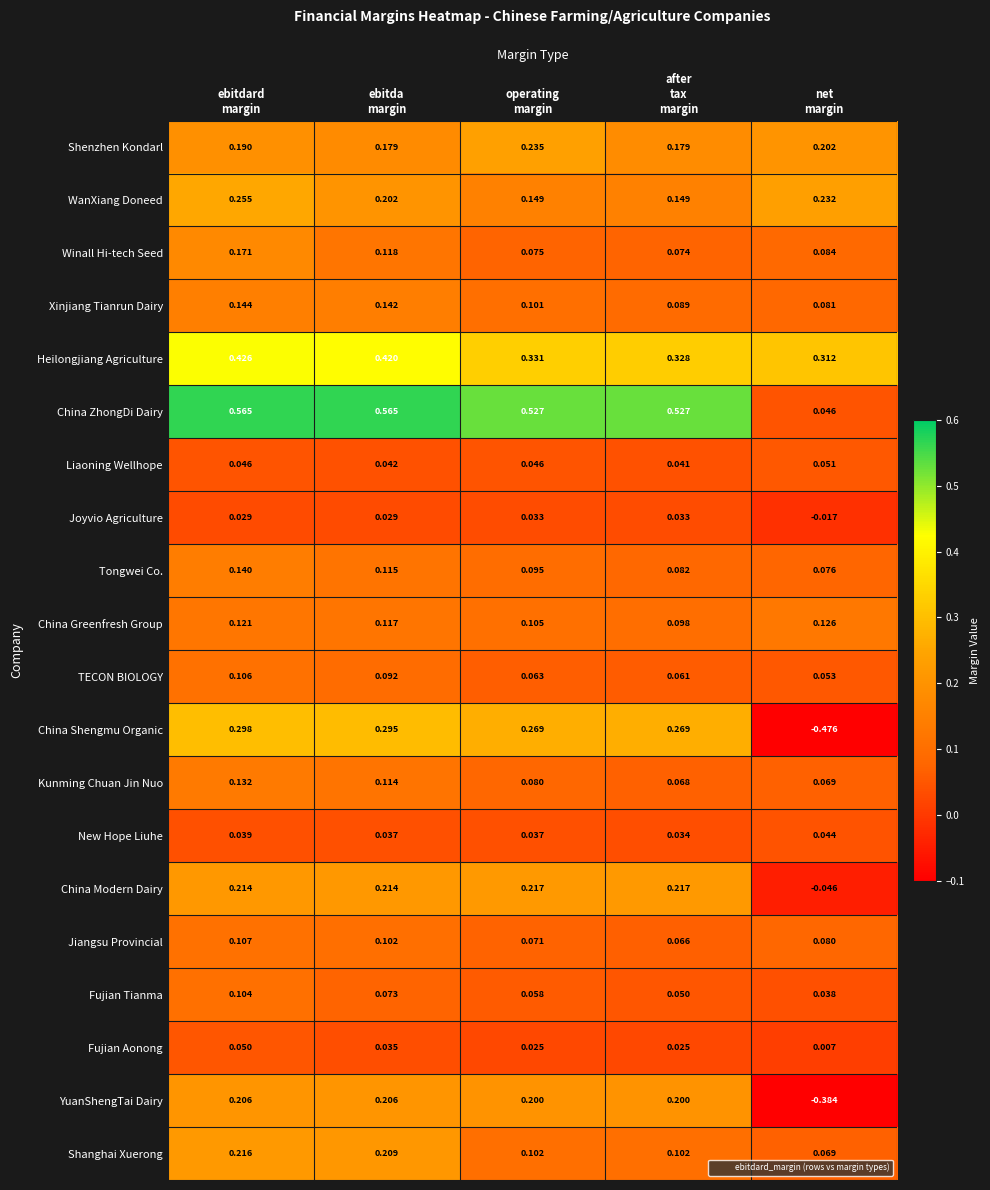

Which series has the largest range (max minus min)?

China Shengmu Organic